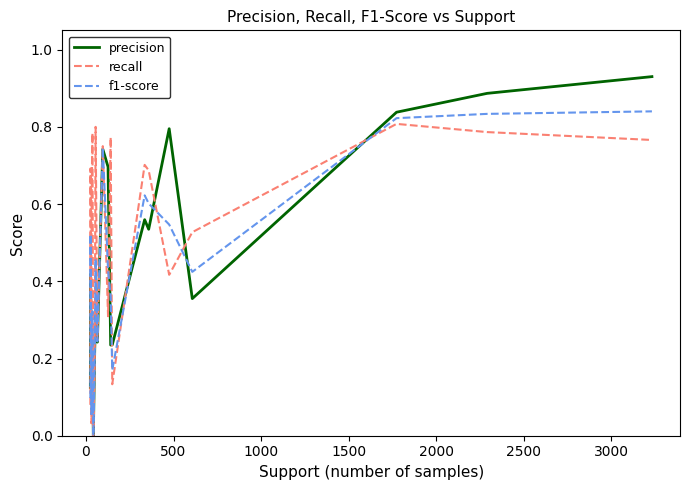

Which series has the largest total across all categories?

recall